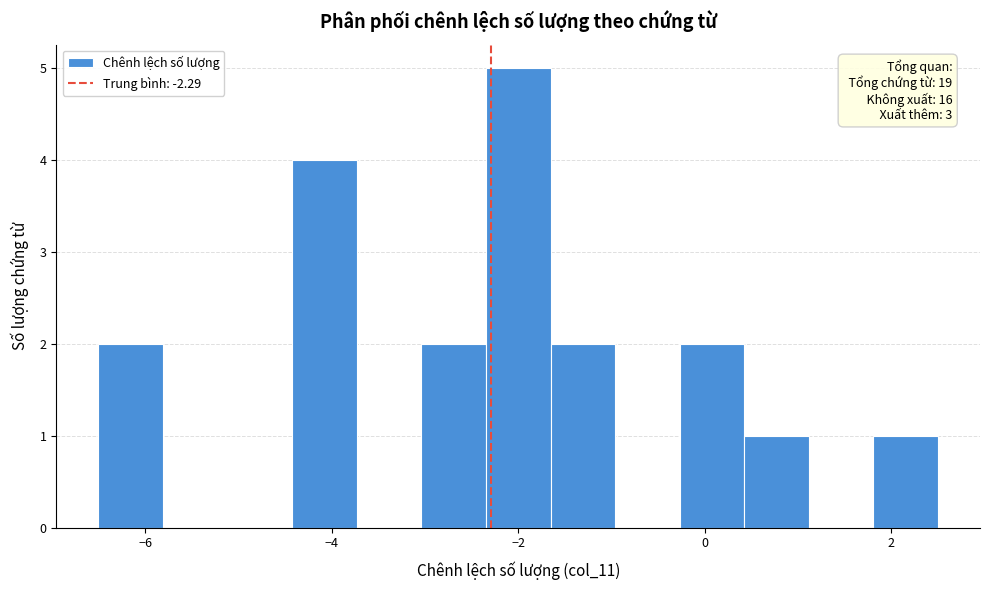

Around what value on the x-axis is the tallest bar? Give the approximate position of its centre, as read against the axis.

-2.0